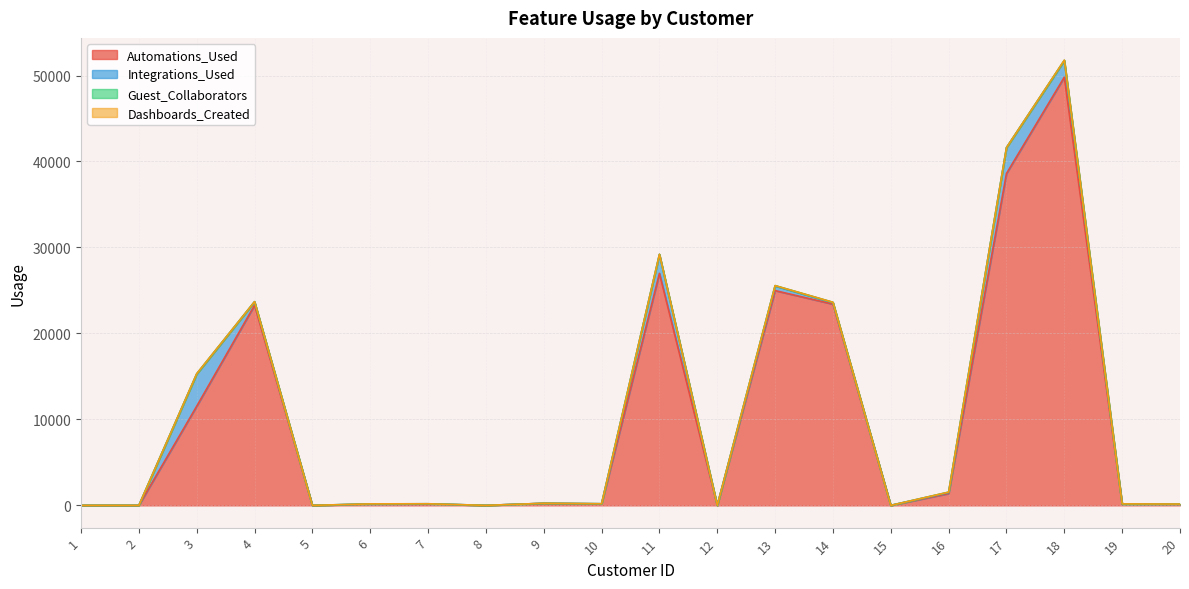

What is the value of the Dashboards_Created point at the 7th from the left?

1